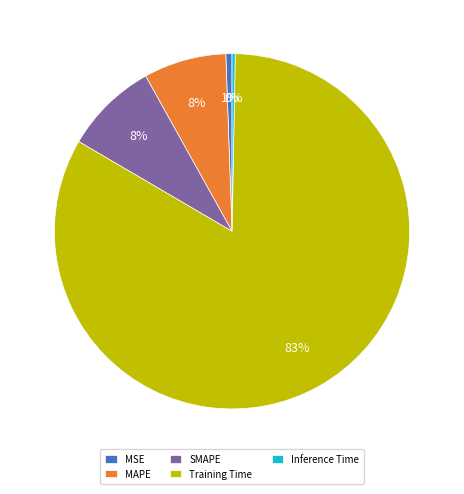

To the nearest percent, what is the average slice percentage?

20%